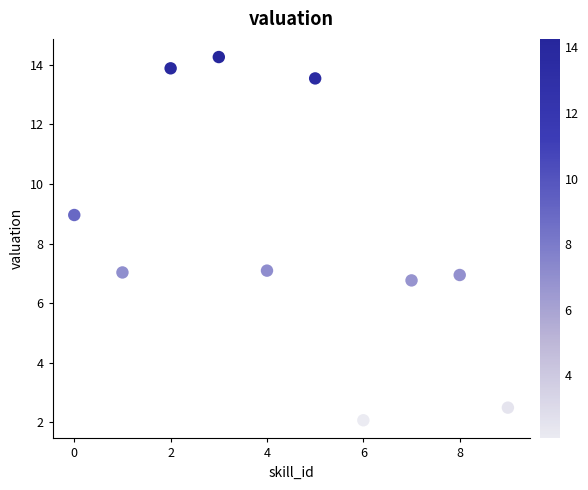

What is the average Y value?

8.3